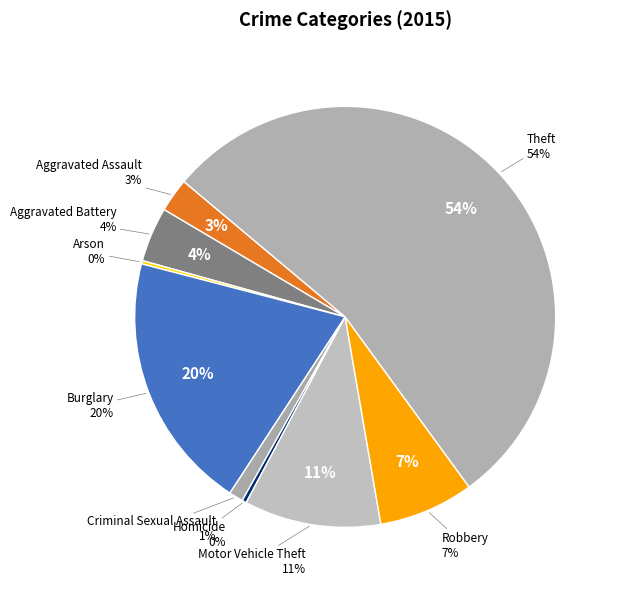

What is the smallest slice in the pie chart?

Arson